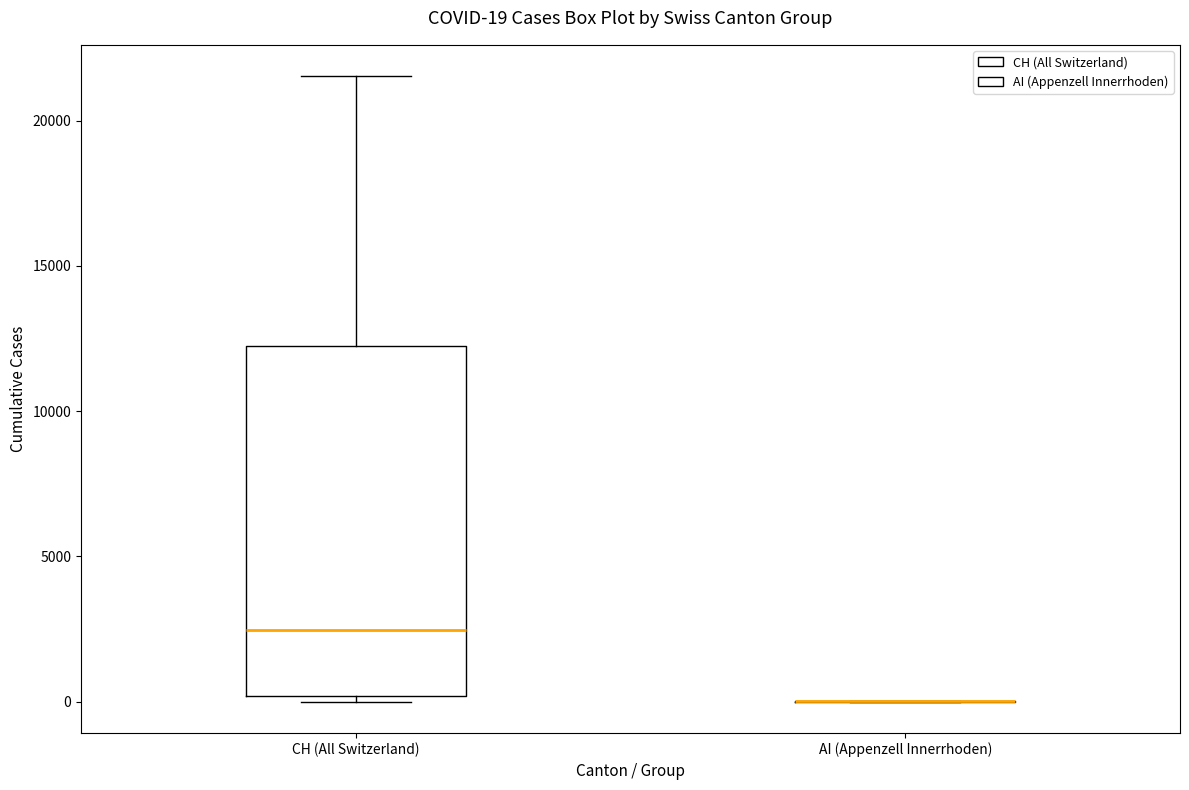

Comparing the boxes themselves (not the whiskers), which one is the tallest?

CH (All Switzerland)